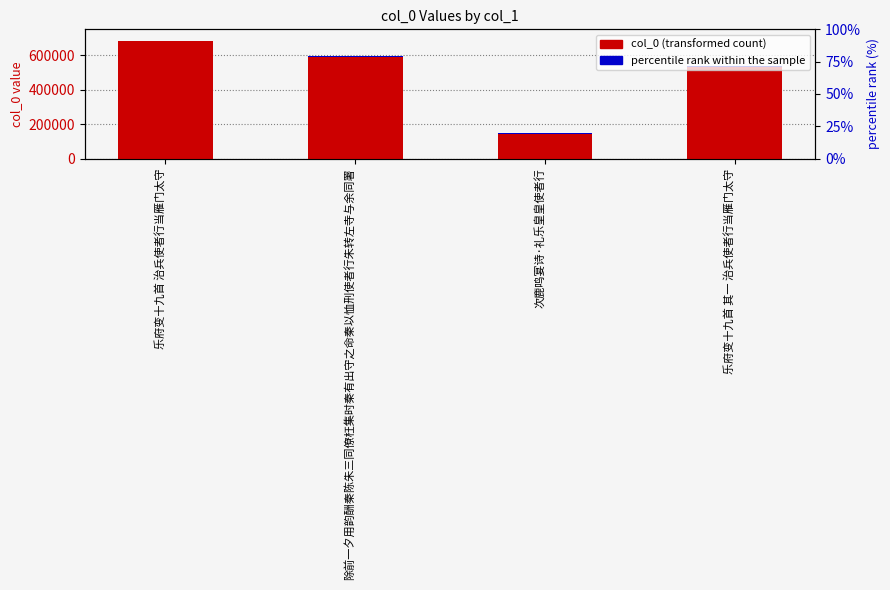

What is the label of the 3rd bar from the left?

次鹿鸣宴诗·礼乐皇皇使者行